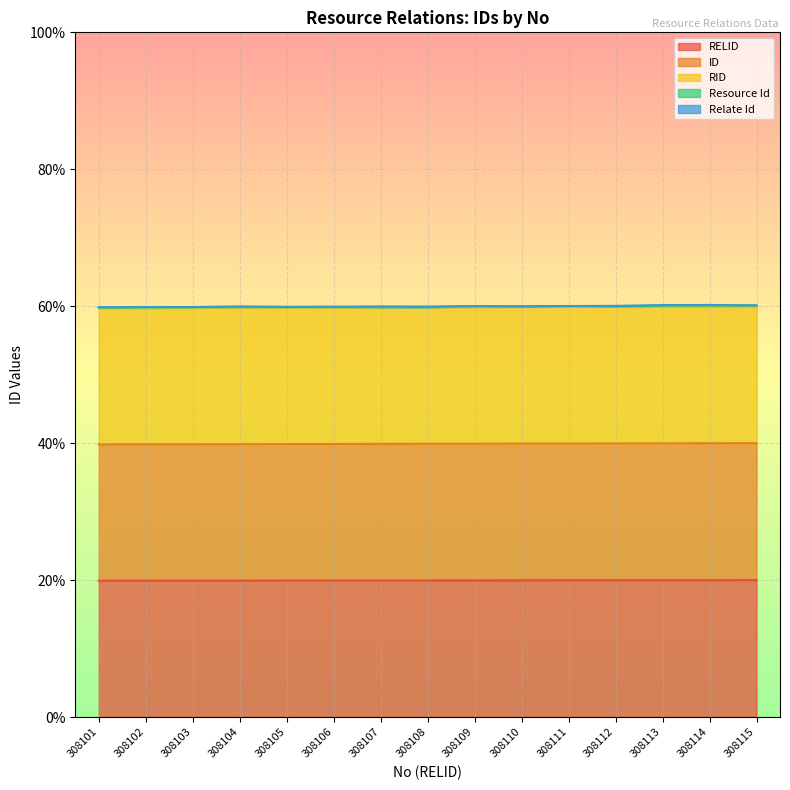

Count the number of categories in the chart.

15